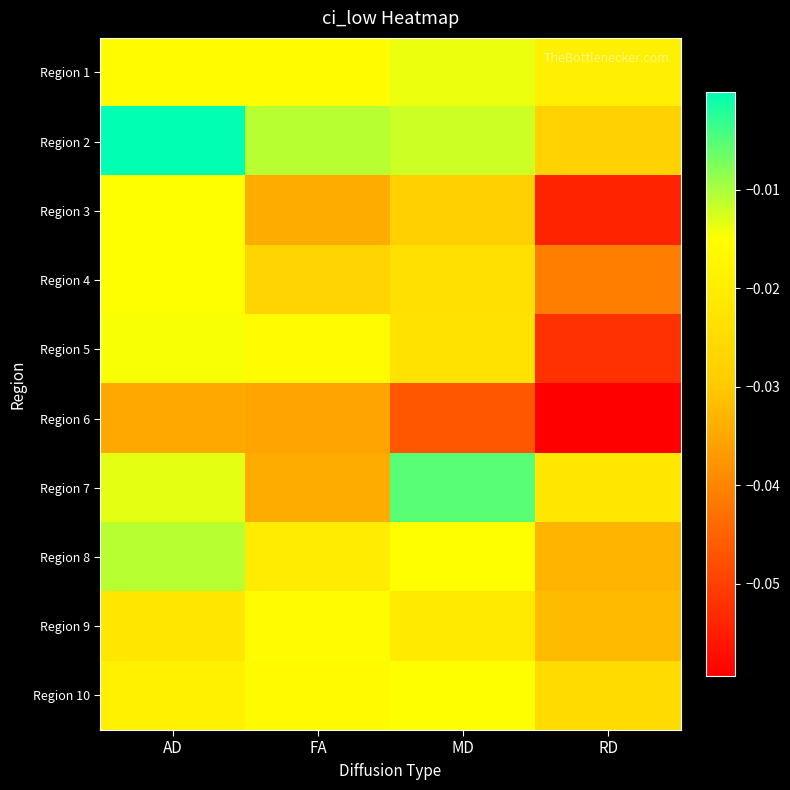

Which series has the largest total across all categories?

Region 2